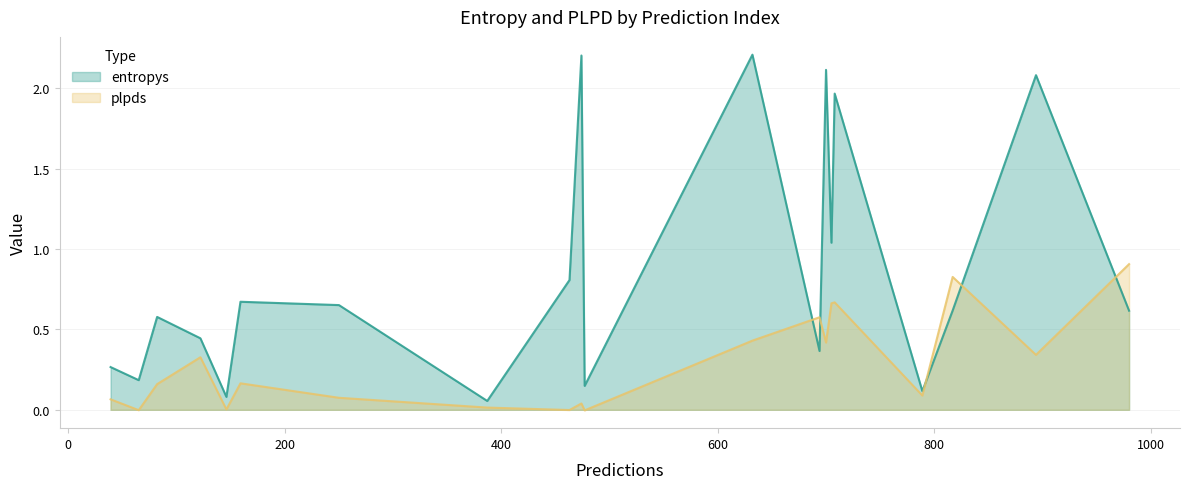

Is it true that plpds equals 0.0 at 12?

False